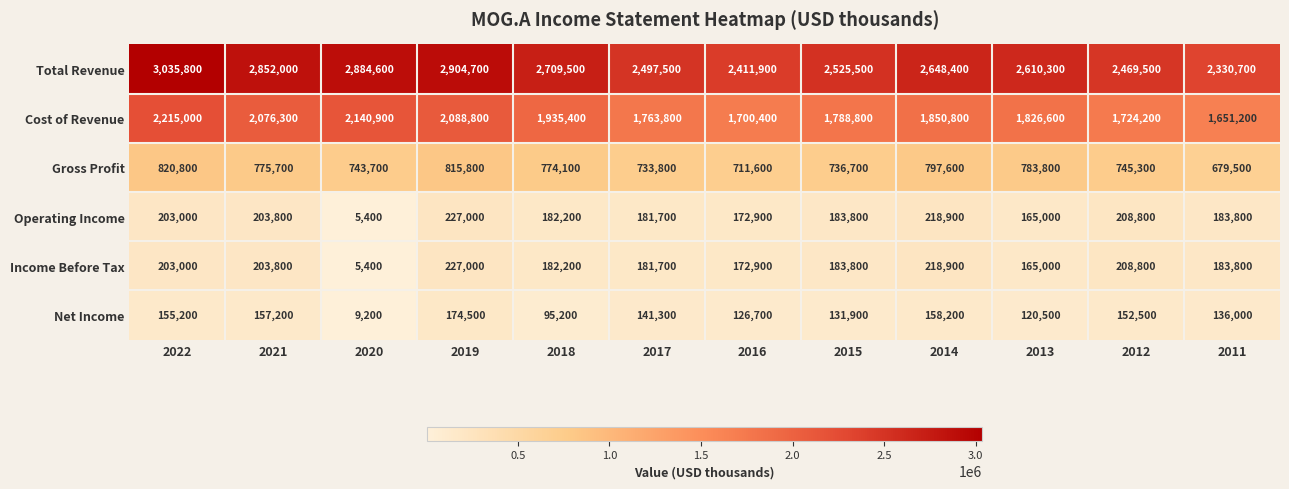

What is the smallest value displayed?

5400